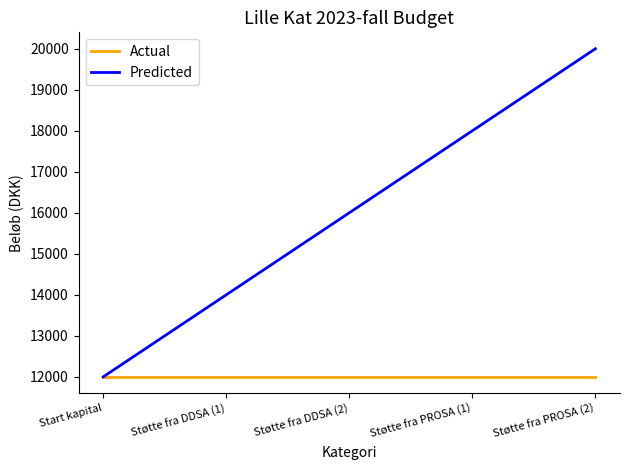

What are all the series names shown in the legend?

Actual, Predicted